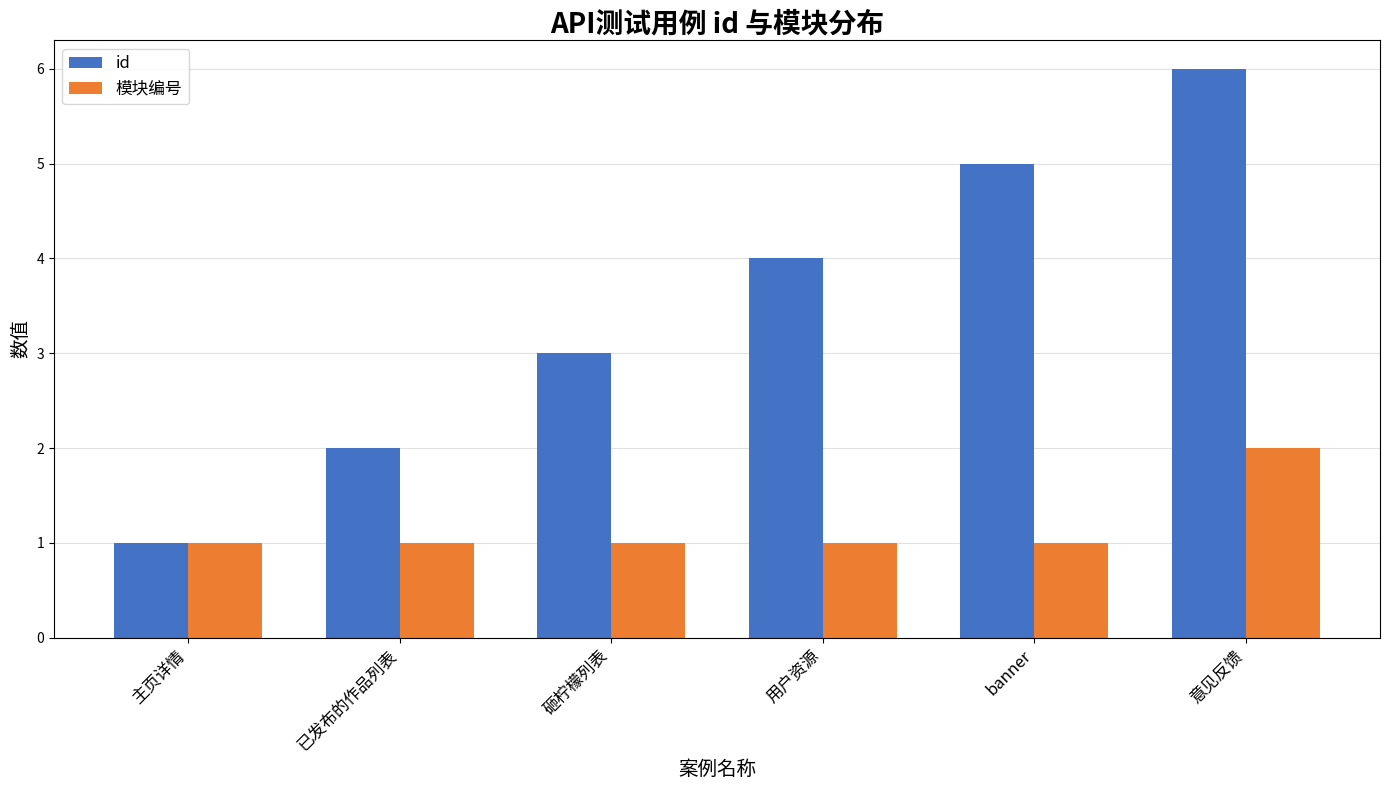

What is the total value across all series at 已发布的作品列表?

3